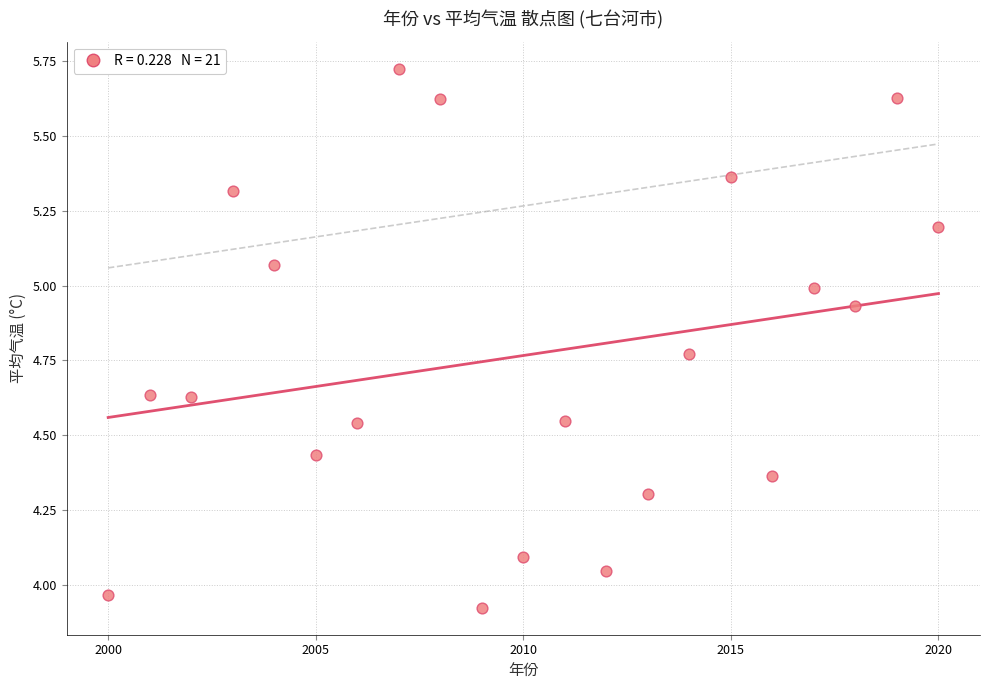

What is the range of X values (max minus min)?

20.0